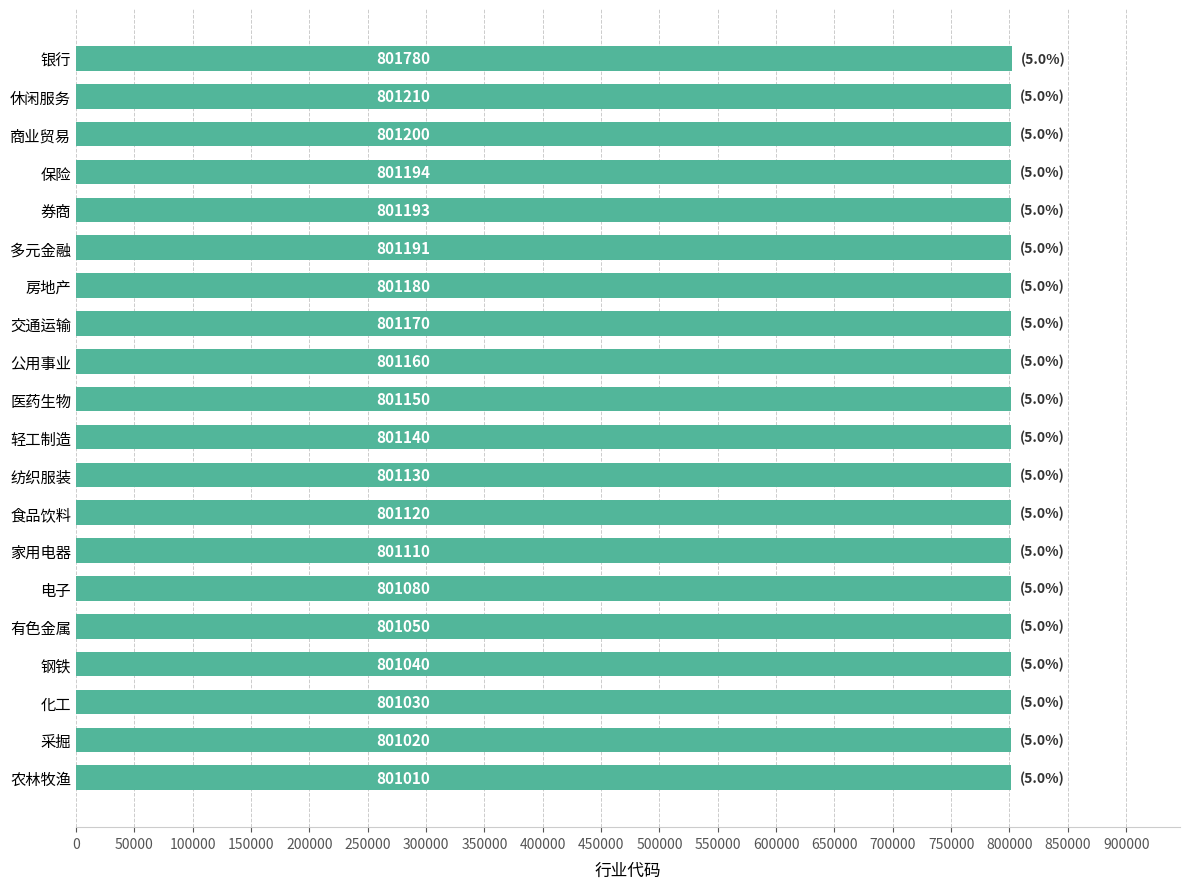

What is the approximate value at 房地产?

801180